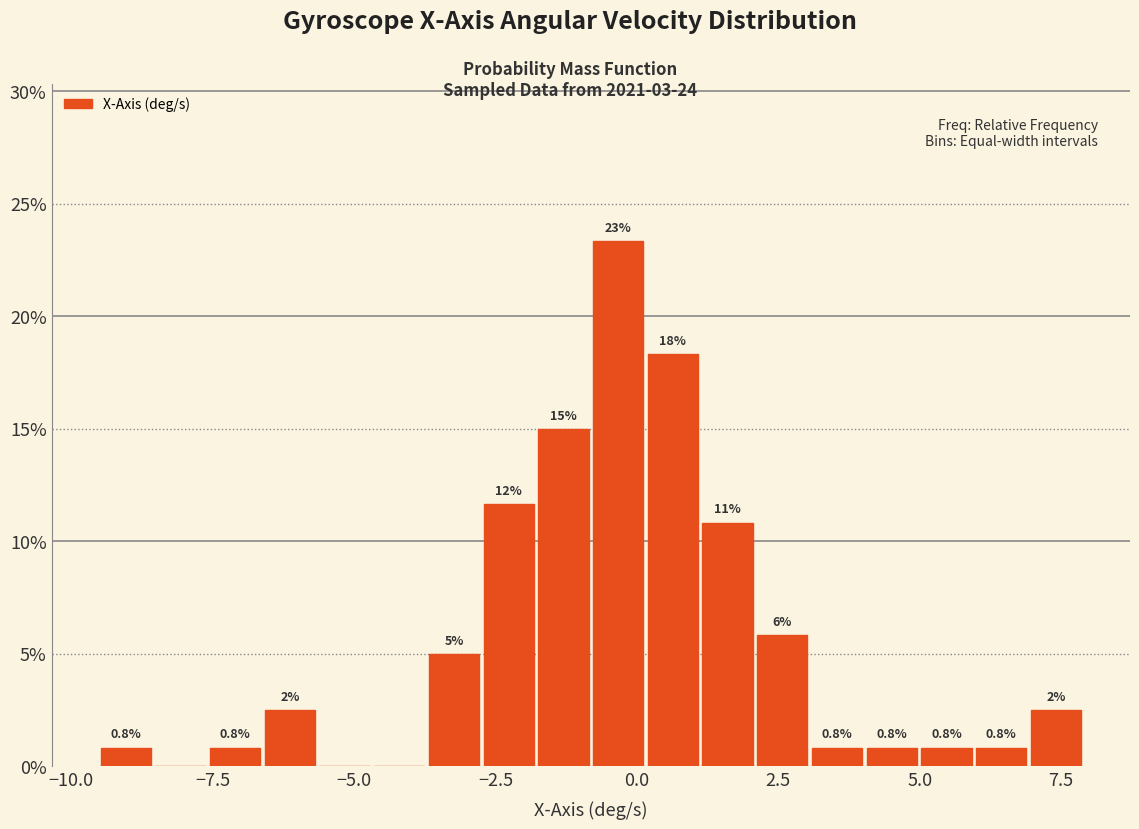

Around what value on the x-axis is the tallest bar? Give the approximate position of its centre, as read against the axis.

-0.5